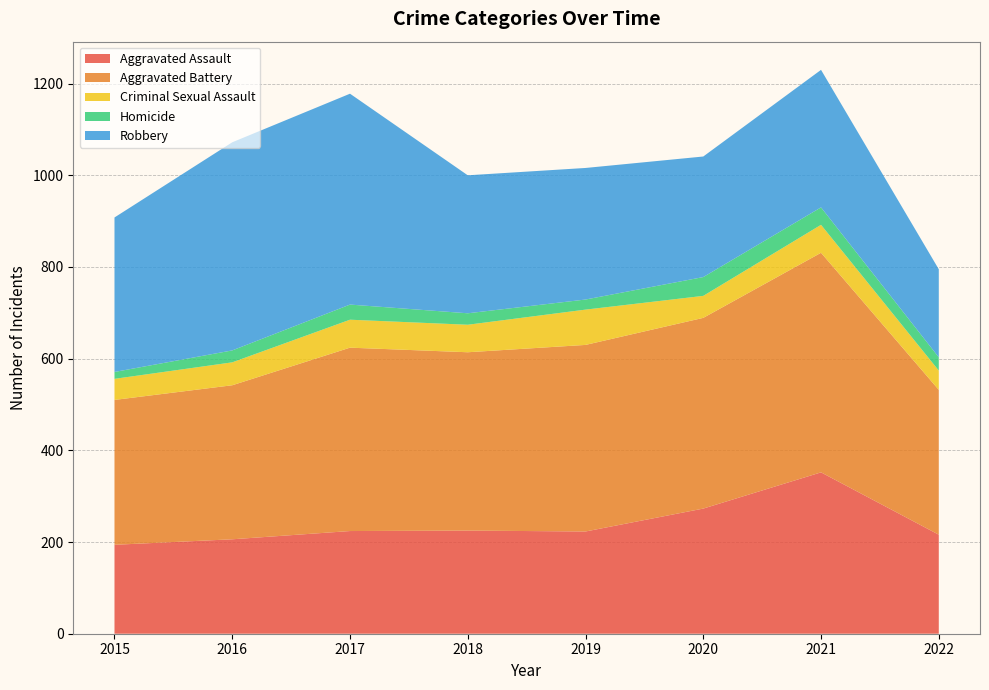

Reading right to left, list all the values displayed in this chart.

Aggravated Assault: 216	352	273	223	225	224	206	194
Aggravated Battery: 316	479	416	407	389	400	336	316
Criminal Sexual Assault: 42	61	48	77	60	61	50	46
Homicide: 29	38	41	22	25	33	26	15
Robbery: 192	300	263	287	301	460	454	337